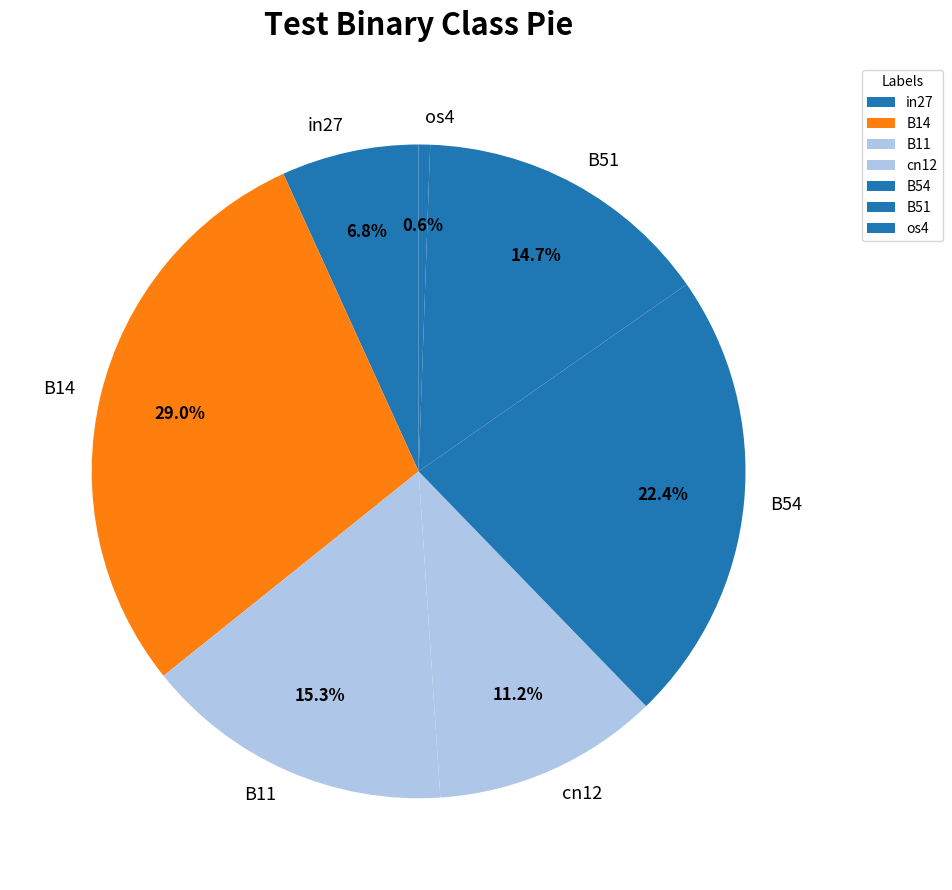

Is it true that B11 is 15% of the pie?

True